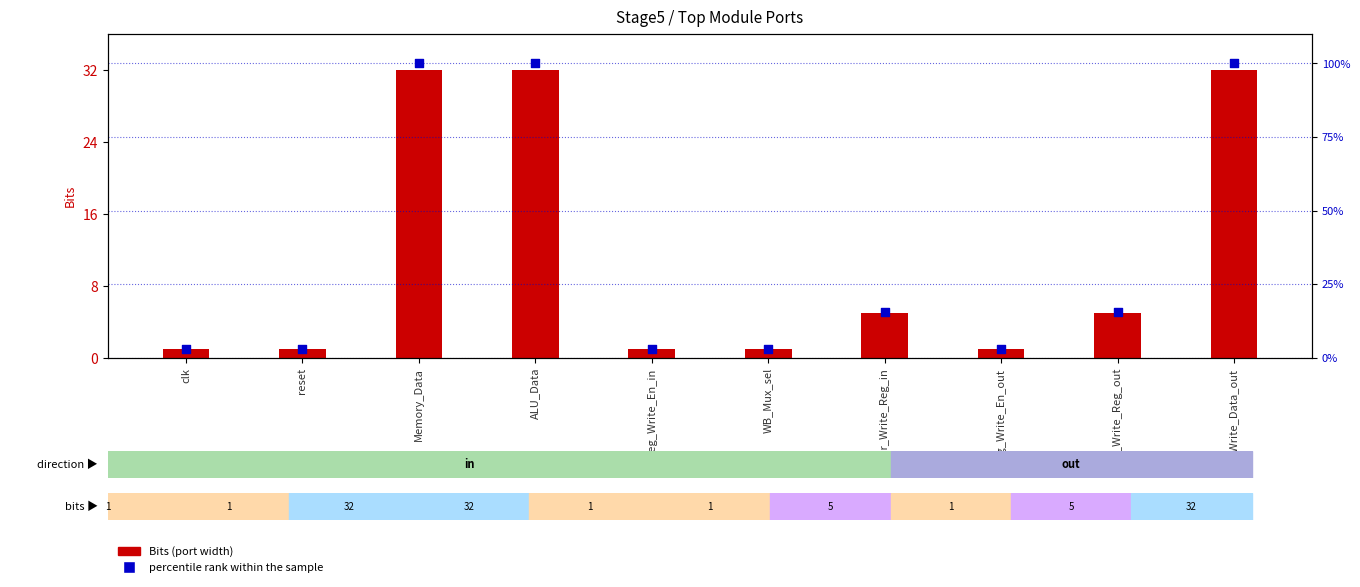

At how many categories does at least one series exceed 82?

3